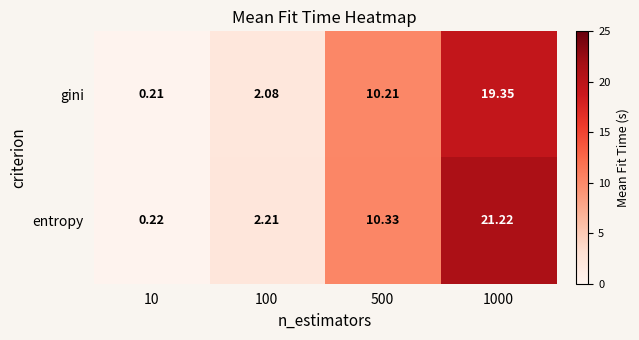

List the series in order of their overall mean, lowest first.

gini, entropy